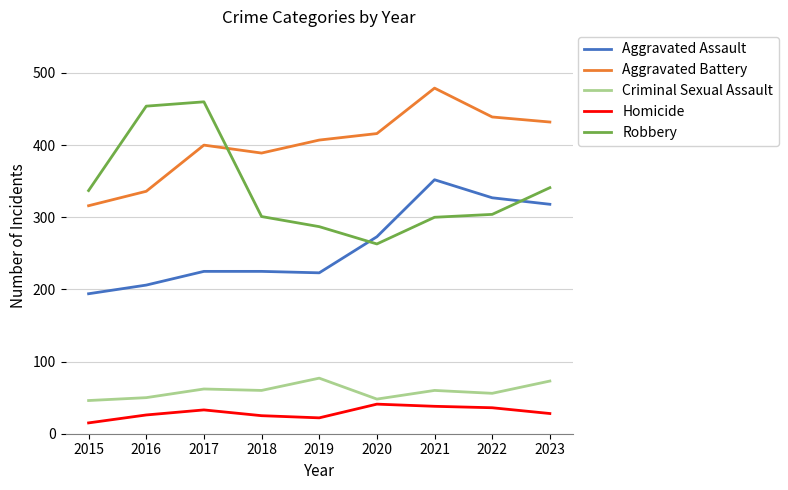

At which category does Robbery reach its first local valley?

2020